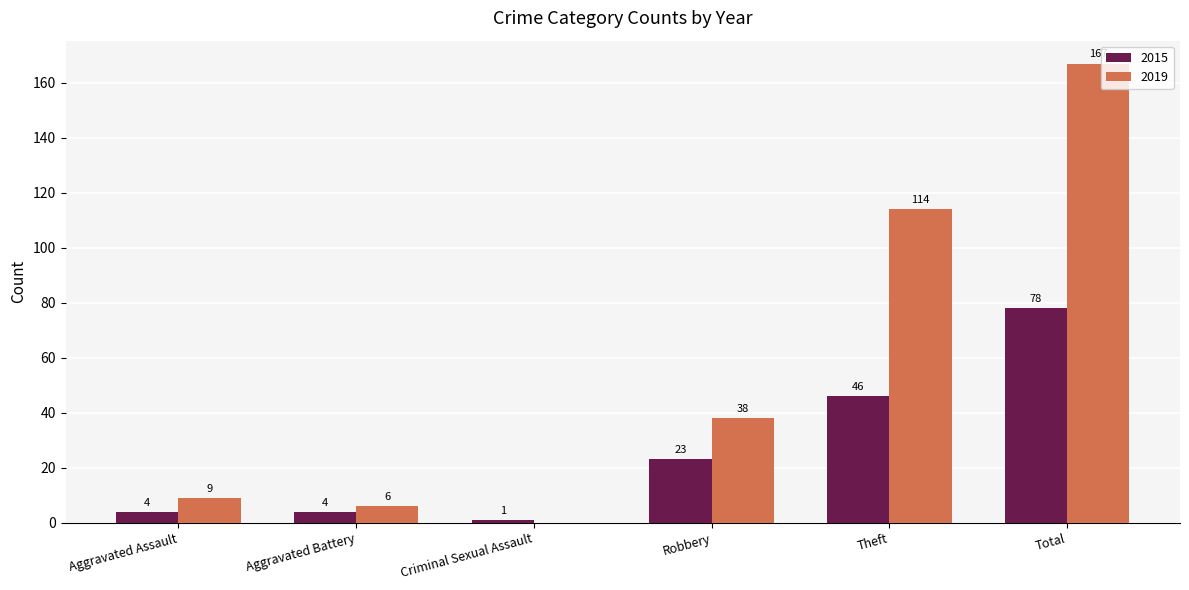

What is the spread (max minus min) of values at Criminal Sexual Assault?

1